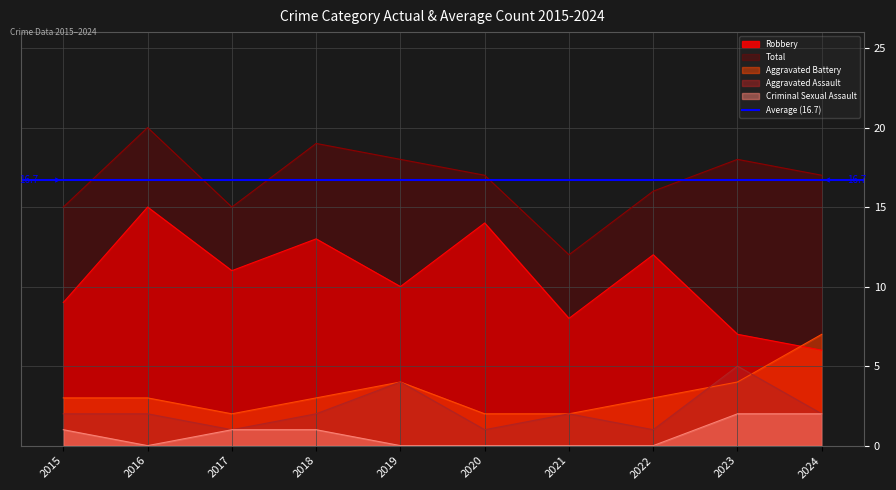

Rank the series by their maximum value, from highest to lowest.

Total, Robbery, Aggravated Battery, Aggravated Assault, Criminal Sexual Assault